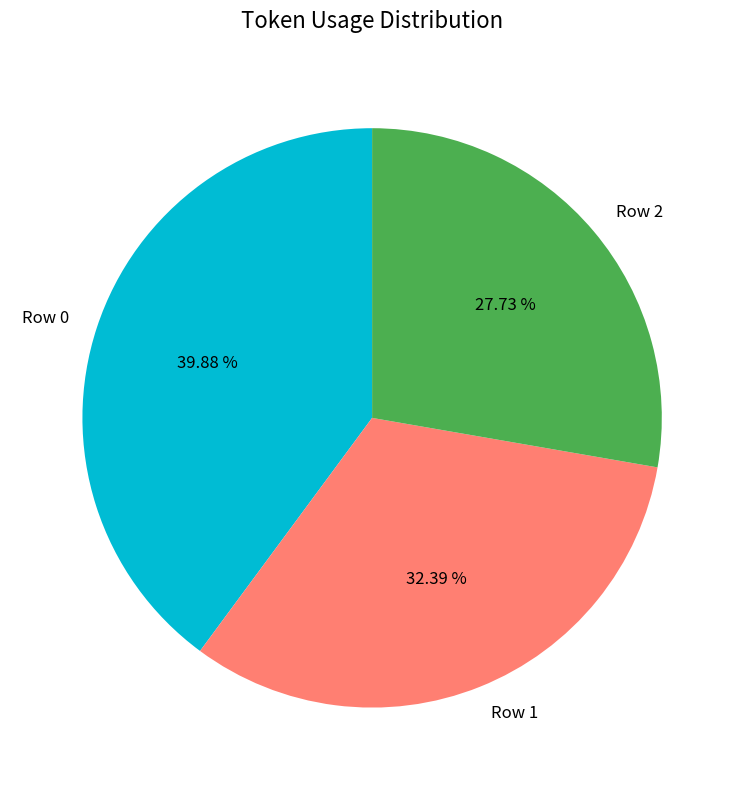

To the nearest percent, what is the difference between the Row 1 and Row 2 slice percentages?

5%